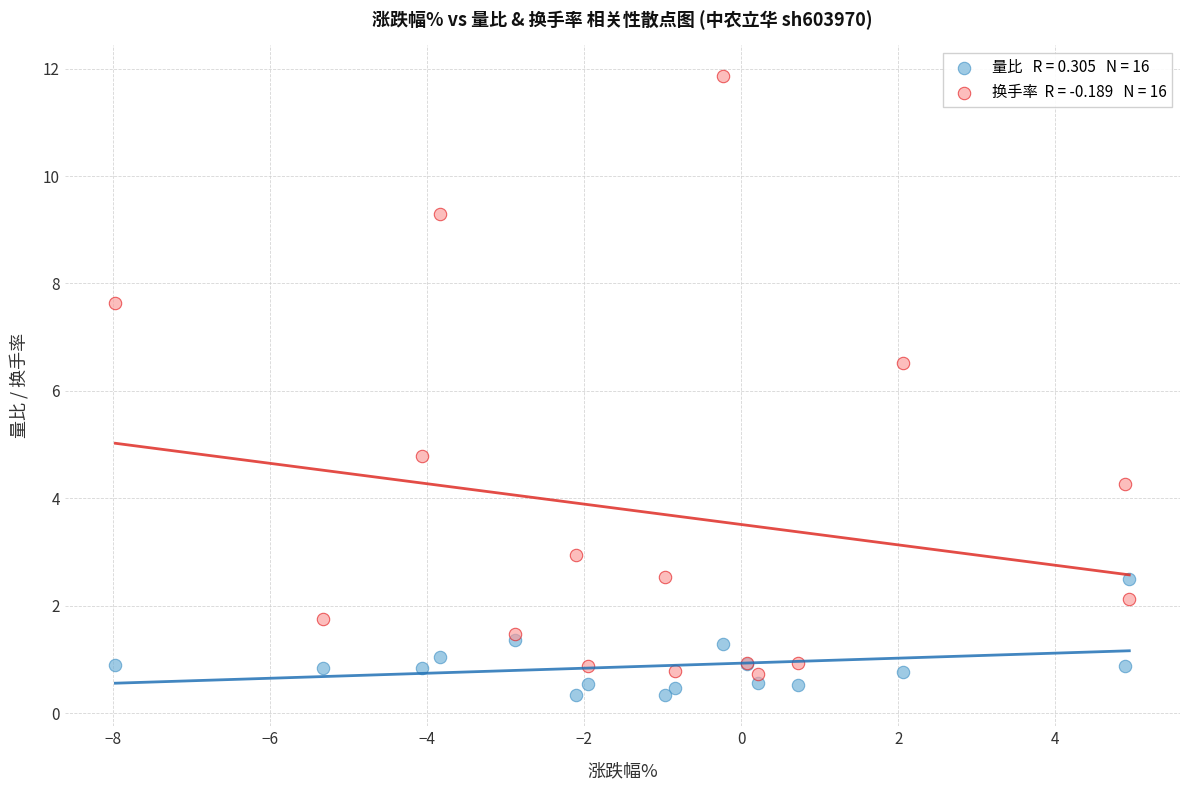

Across all series, what Y value is closest to 6?

6.5